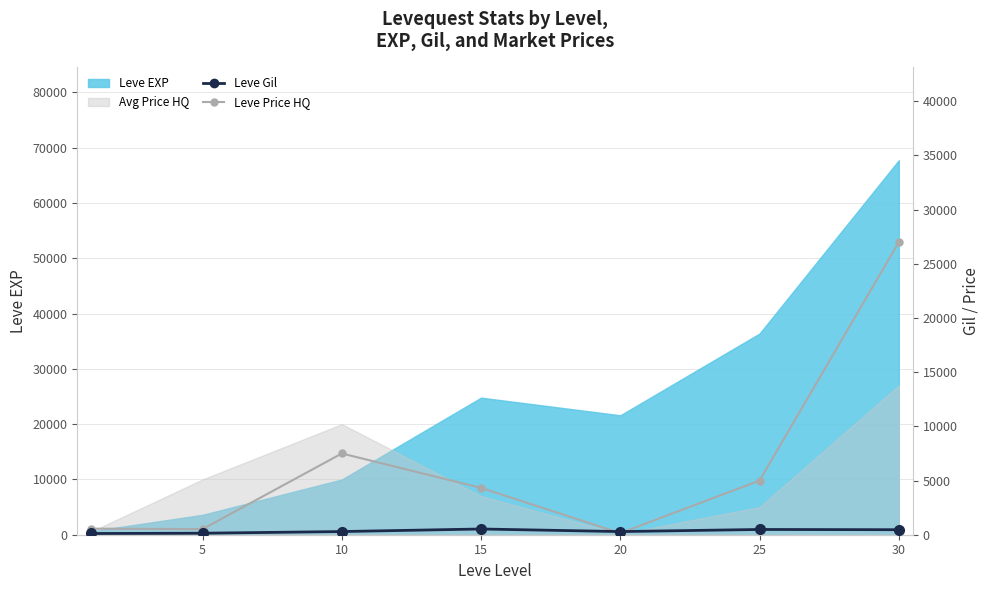

What is the smallest value displayed?

113